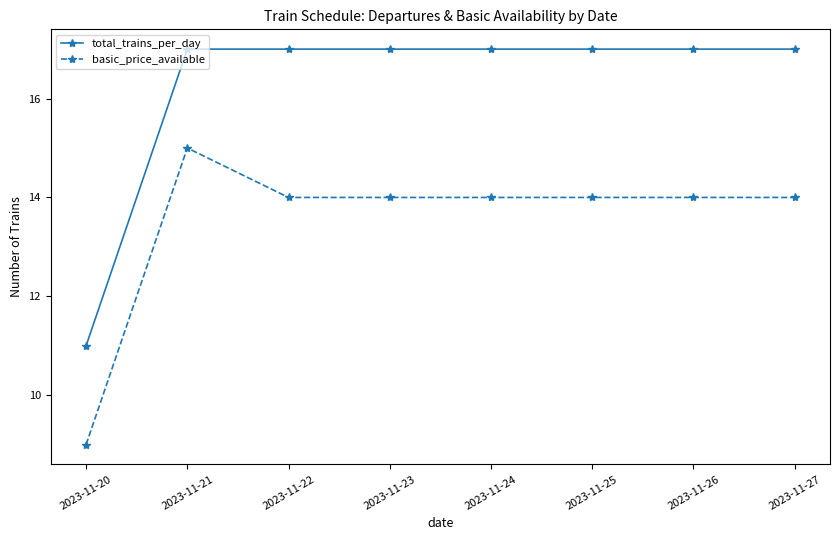

True or false: basic_price_available and total_trains_per_day intersect in this chart.

False